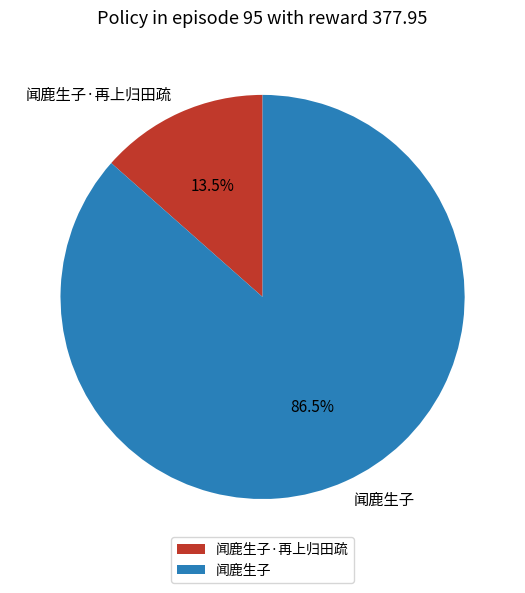

Which slice is the smallest?

闻鹿生子·再上归田疏